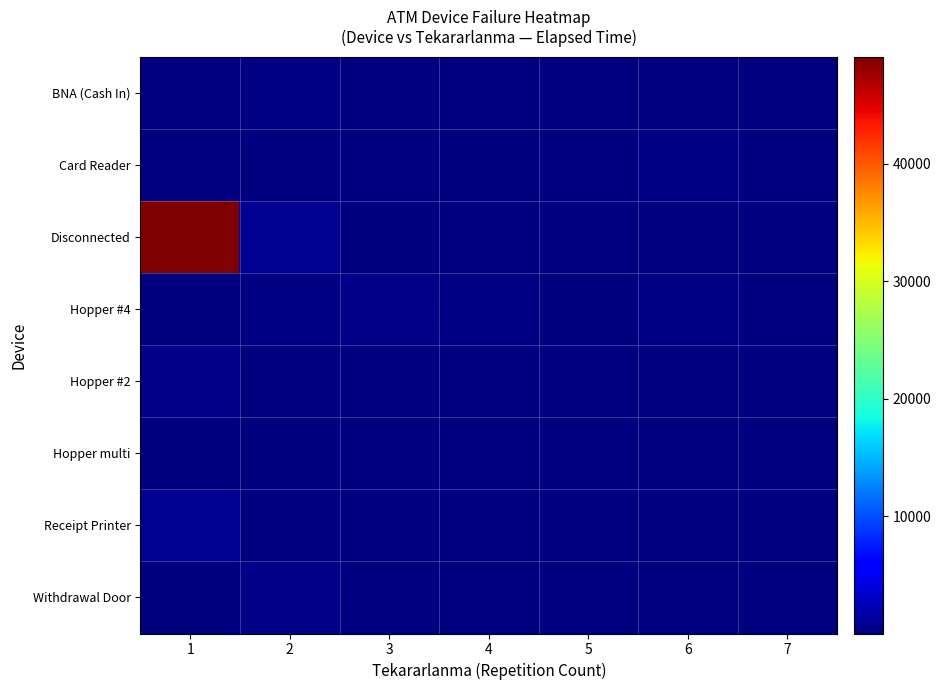

Which series has the largest total across all categories?

Disconnected